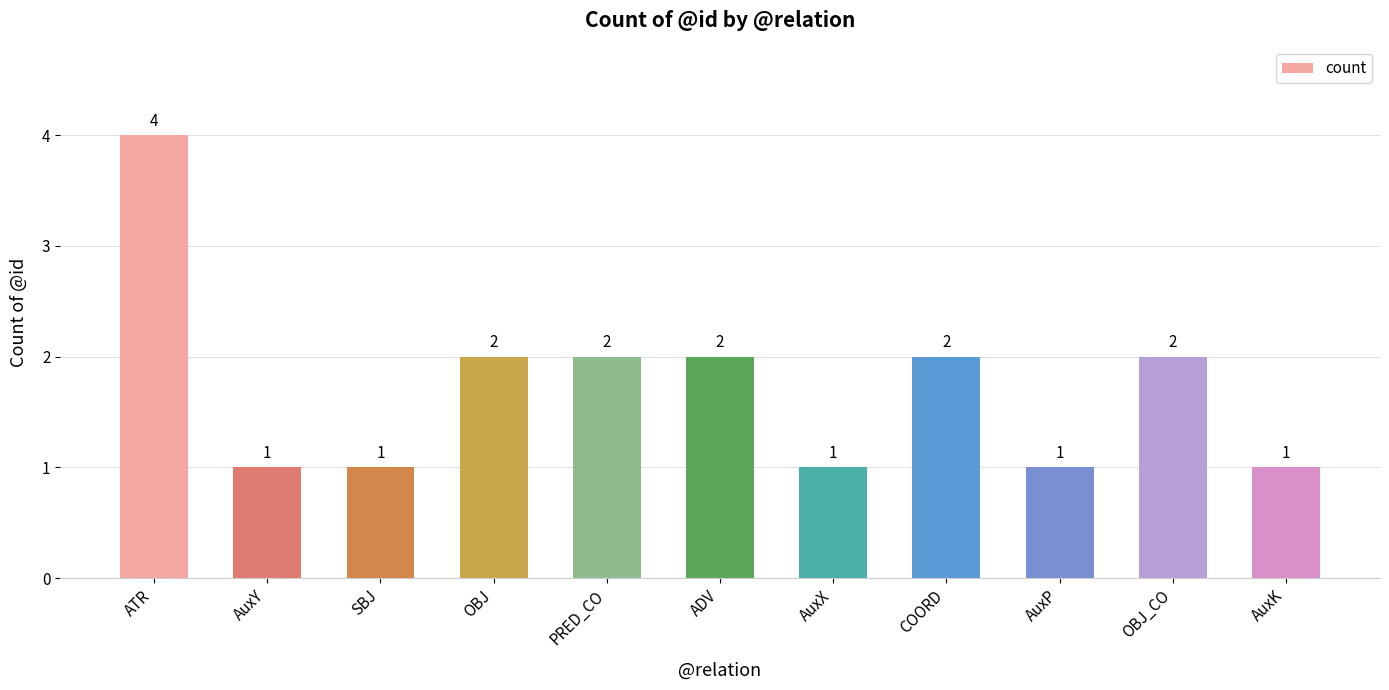

How many distinct data groups are displayed?

1